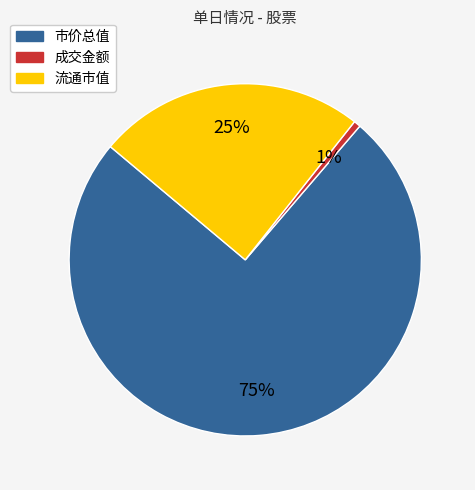

How many segments does this pie chart have?

3